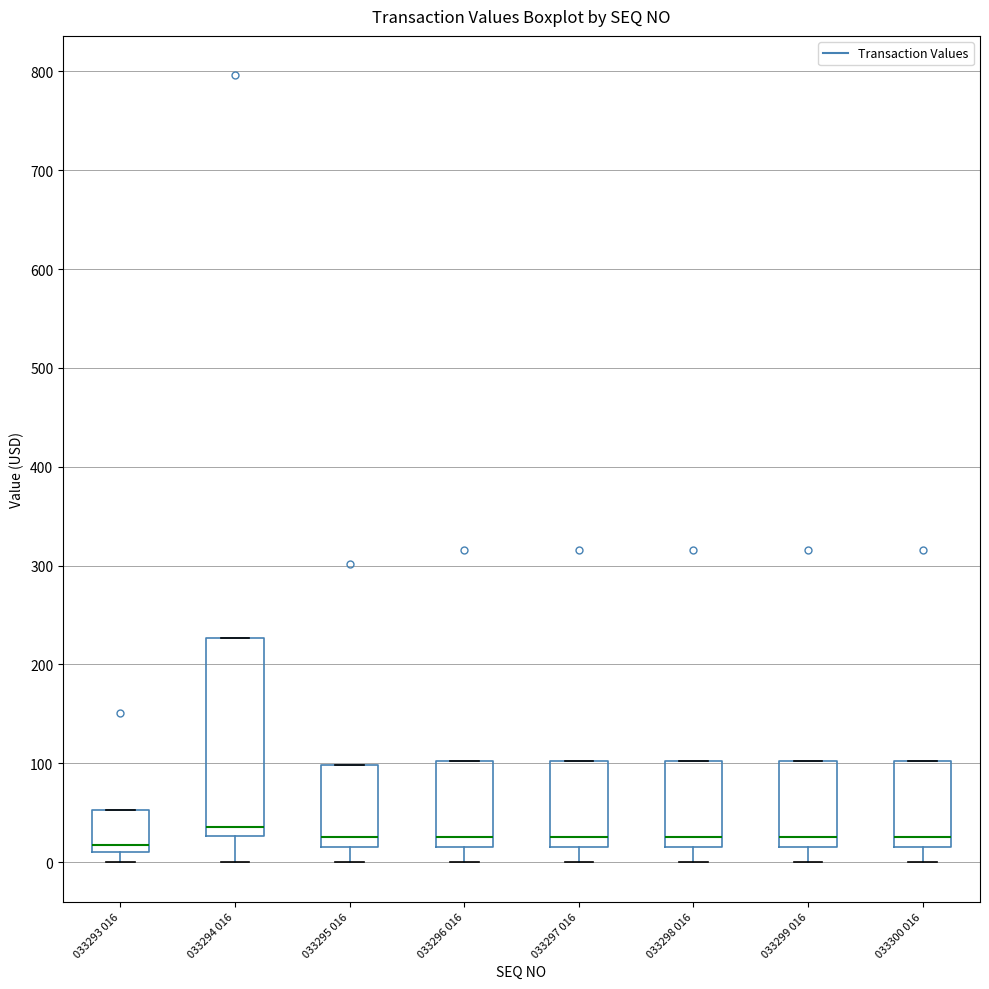

Comparing the boxes themselves (not the whiskers), which one is the tallest?

033294 016